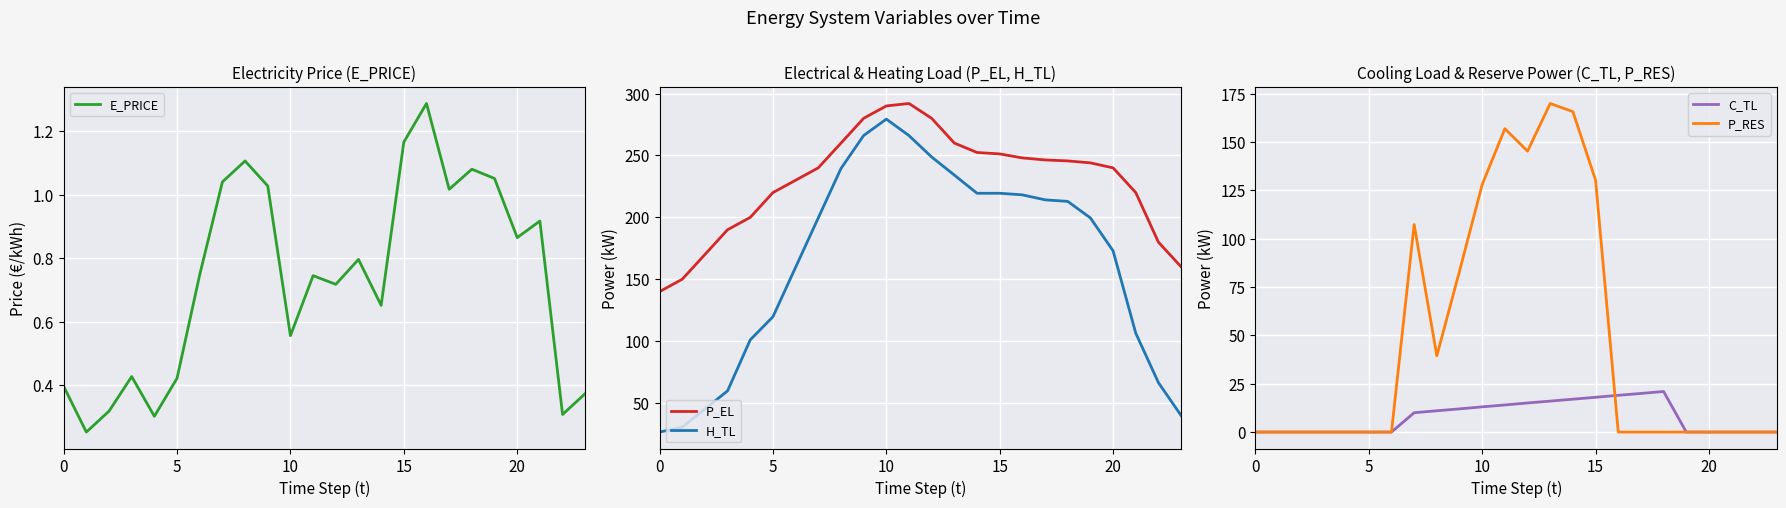

What is the highest value of the E_PRICE series?

1.3